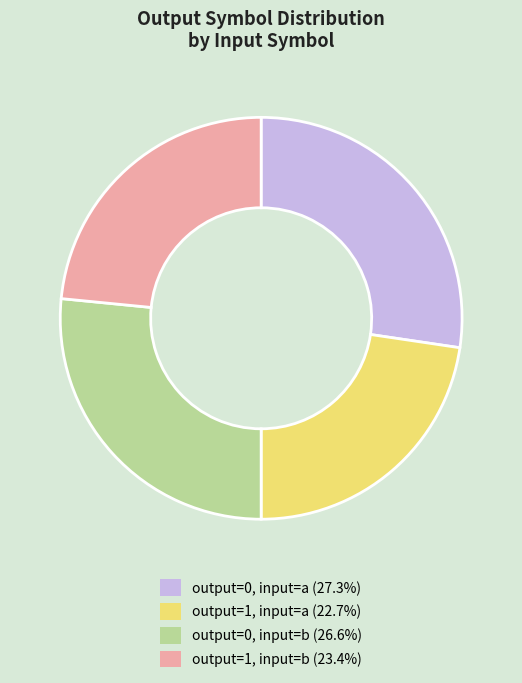

Approximately how many times larger is the value at output=1, input=b compared to output=0, input=b?

0.9